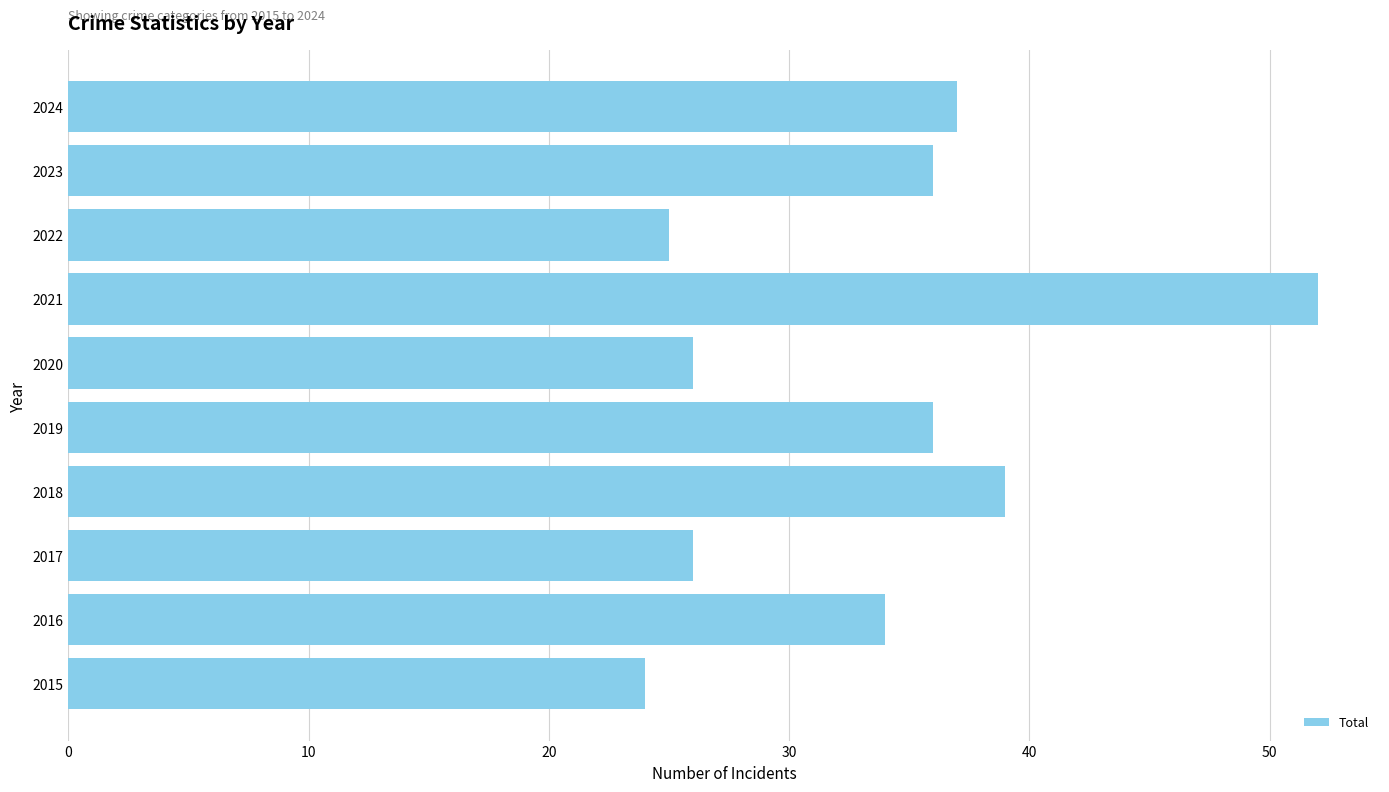

What is the difference between the second highest and minimum values?

15